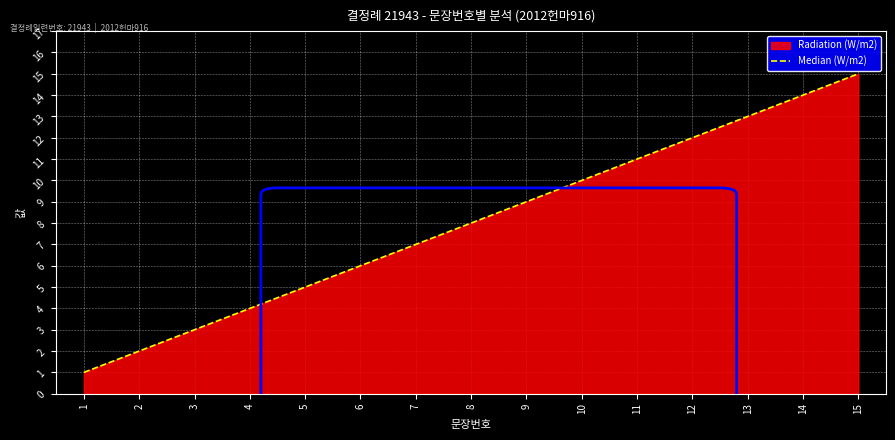

What is the ratio of the value at 11 to the value at 14?

0.8